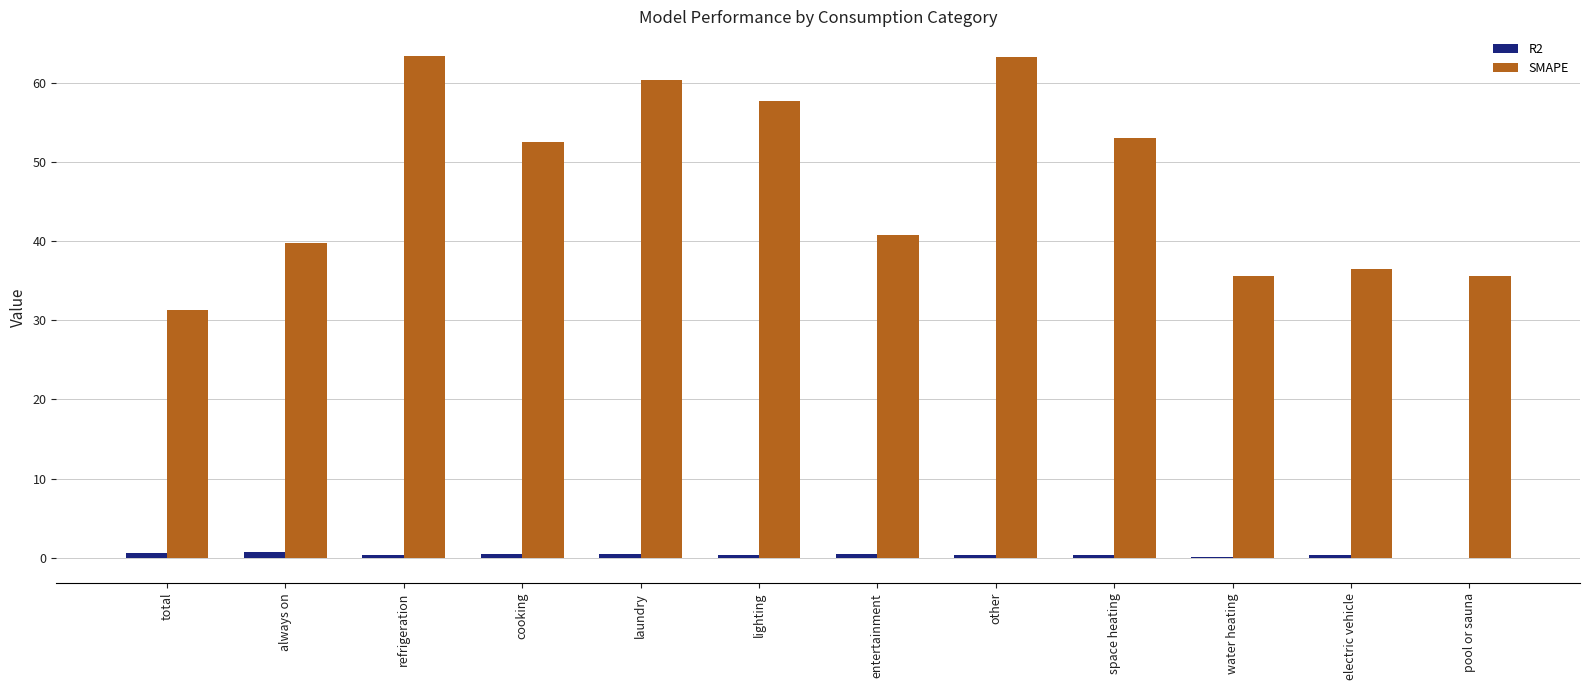

What is the approximate value of SMAPE at lighting?

57.7